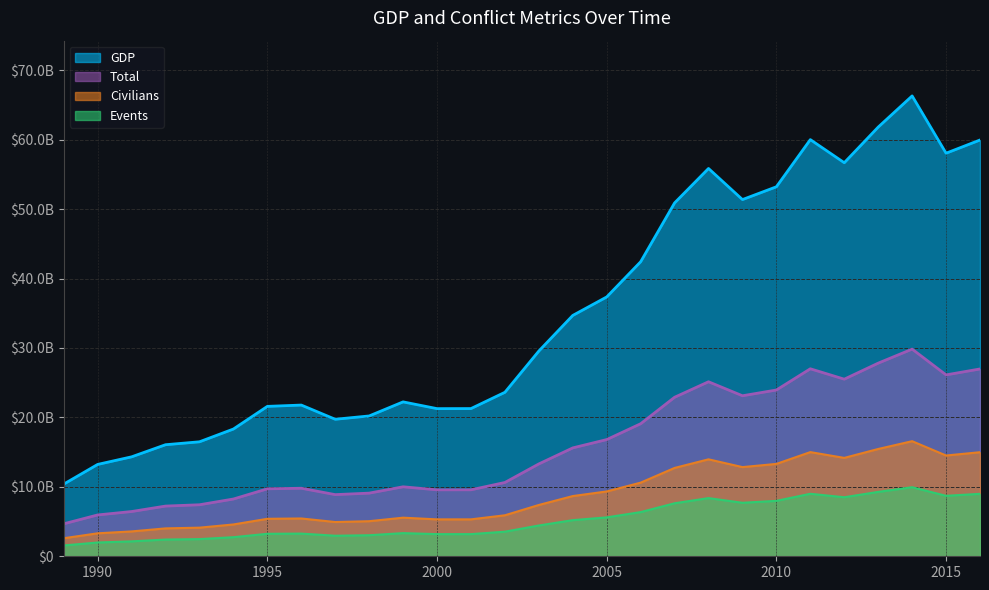

Is it true that GDP equals 21272418791.9 at 2001?

True